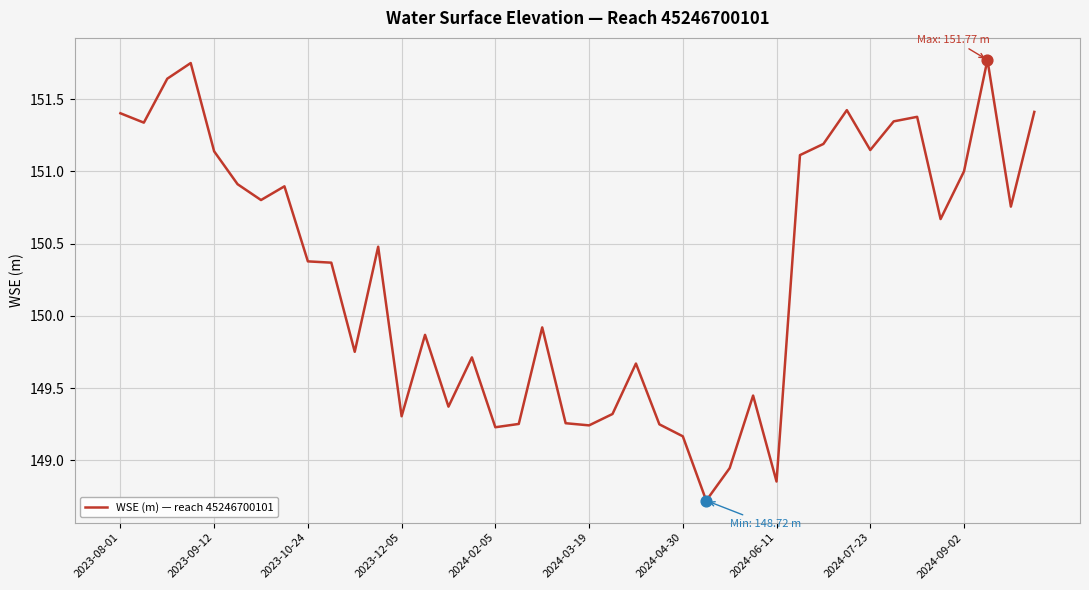

What is the difference between the maximum and minimum values?

3.0